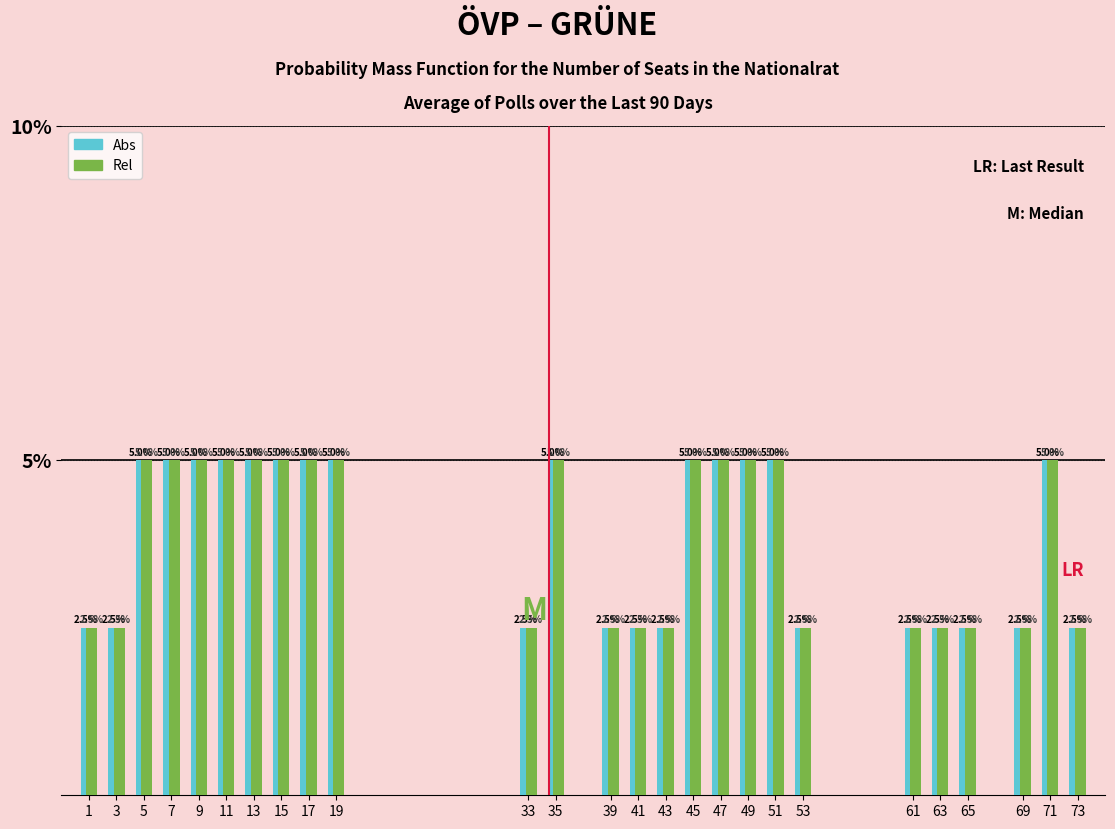

Reading left to right, list all the values displayed in this chart.

Abs: 2.5	2.5	5.0	5.0	5.0	5.0	5.0	5.0	5.0	5.0	2.5	5.0	2.5	2.5	2.5	5.0	5.0	5.0	5.0	2.5	2.5	2.5	2.5	2.5	5.0	2.5
Rel: 2.5	2.5	5.0	5.0	5.0	5.0	5.0	5.0	5.0	5.0	2.5	5.0	2.5	2.5	2.5	5.0	5.0	5.0	5.0	2.5	2.5	2.5	2.5	2.5	5.0	2.5